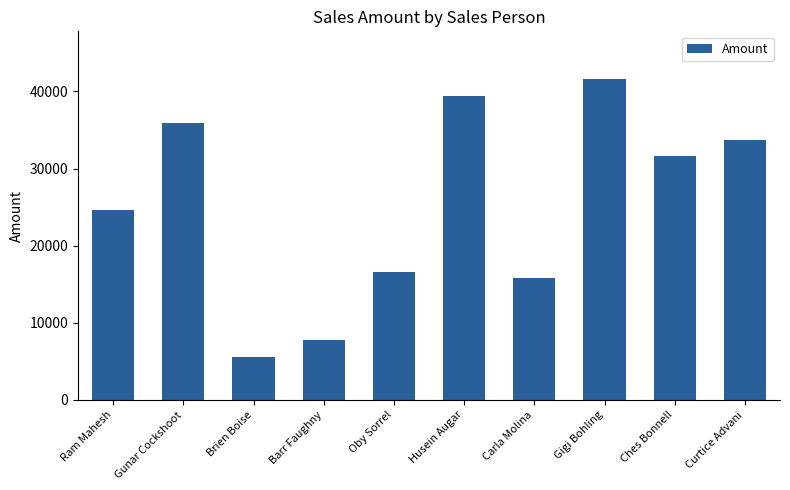

Rank the categories by value from lowest to highest.

Brien Boise, Barr Faughny, Carla Molina, Oby Sorrel, Ram Mahesh, Ches Bonnell, Curtice Advani, Gunar Cockshoot, Husein Augar, Gigi Bohling